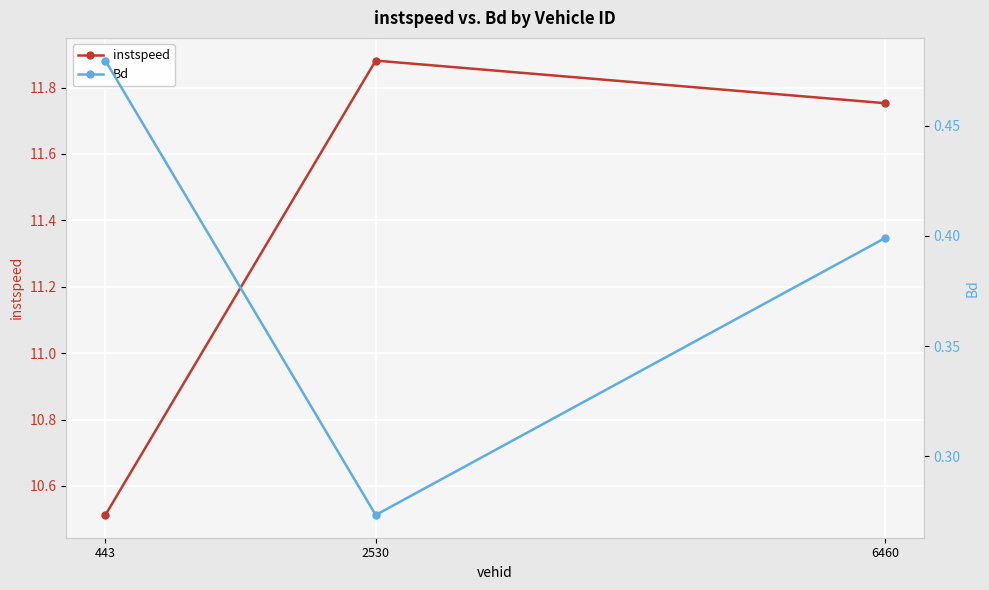

Read the Bd value at 2530.

0.3